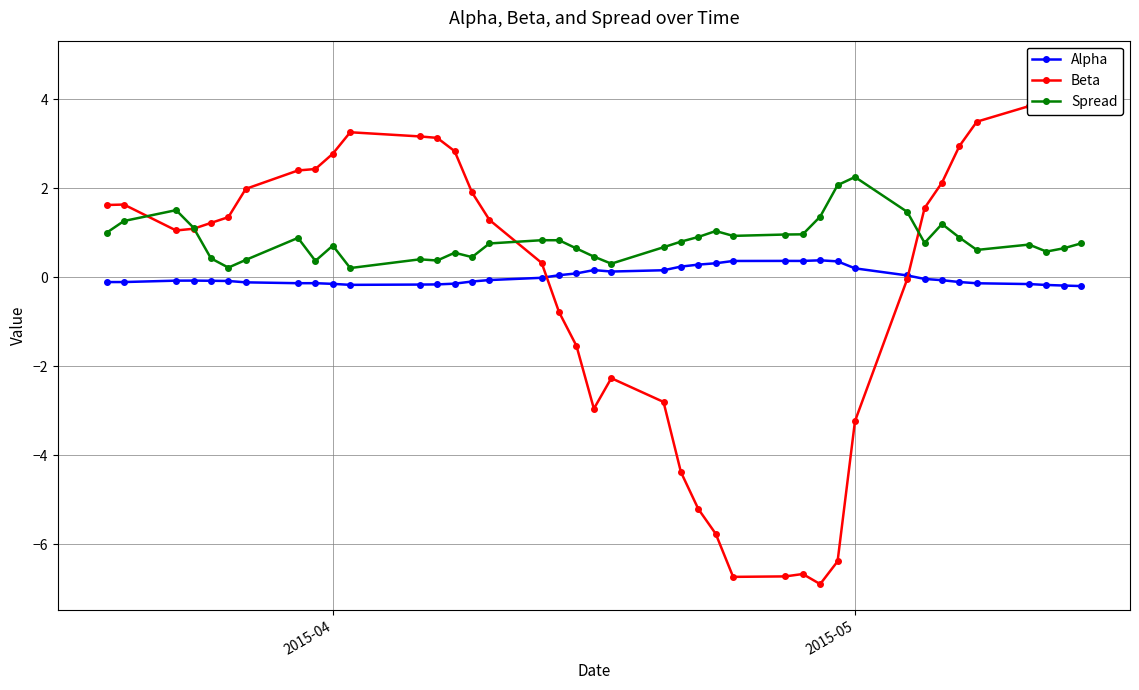

True or false: Beta has more than 1 points higher than both neighbors.

True